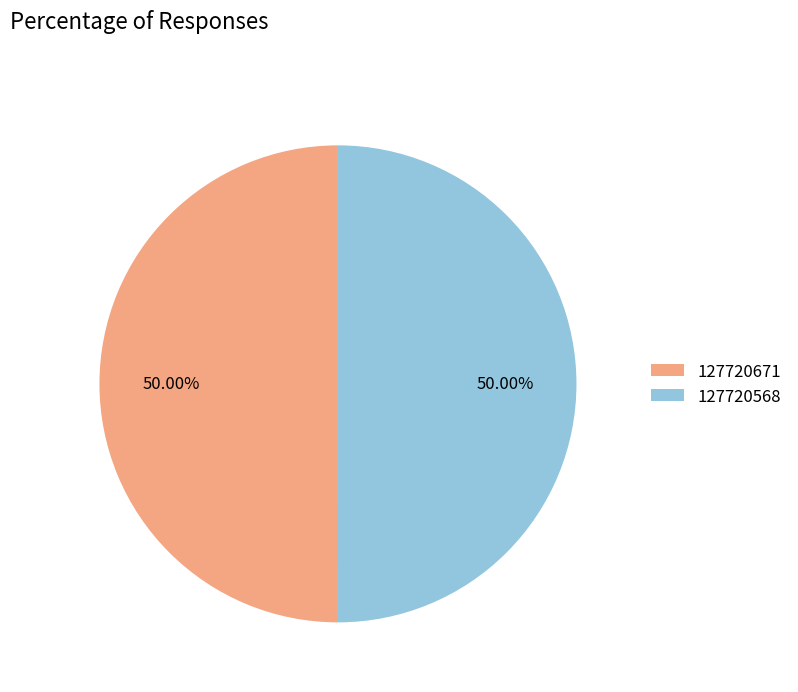

What is the ratio of the value at 127720671 to the value at 127720568?

1.0